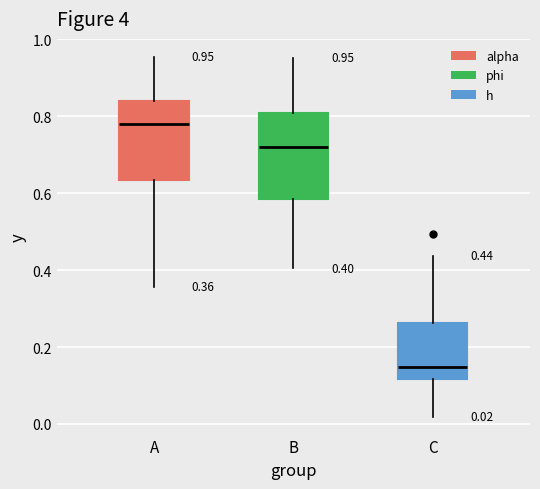

Which box's median line is the lowest?

C